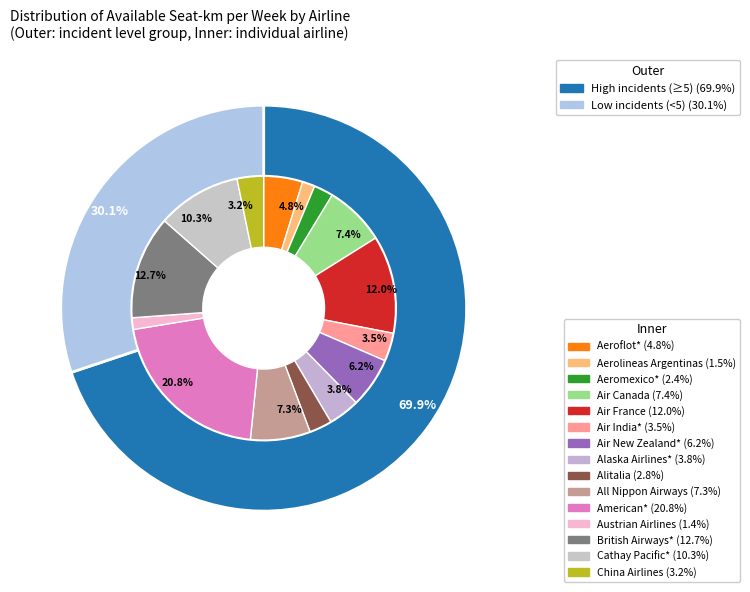

Rank the categories by value from highest to lowest.

American*, British Airways*, Air France, Cathay Pacific*, Air Canada, All Nippon Airways, Air New Zealand*, Aeroflot*, Alaska Airlines*, Air India*, China Airlines, Alitalia, Aeromexico*, Aerolineas Argentinas, Austrian Airlines